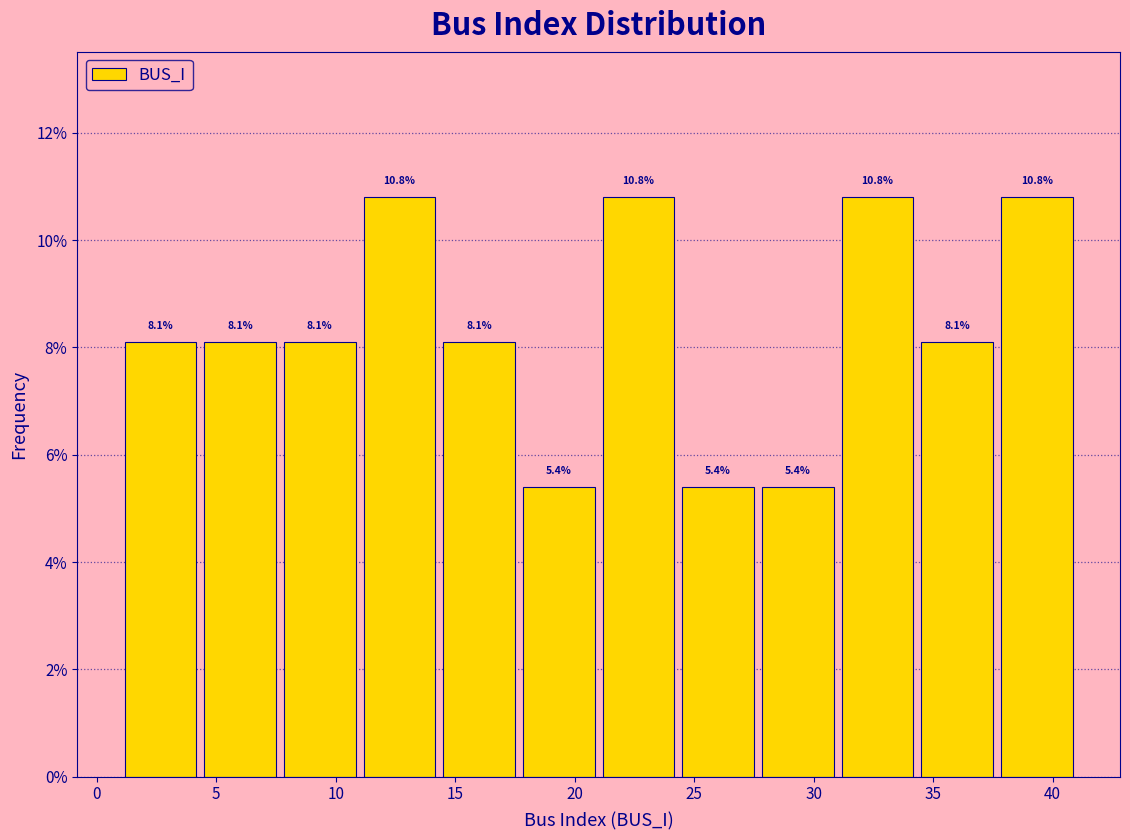

Reading left to right, transcribe this chart: for each bar, give the range it covers on the x-axis and its height. The bar edges are not printed on the chart, so give them approximately, as read against the axis.

1.0 to 4.5: 8.1
4.5 to 7.5: 8.1
7.5 to 11.0: 8.1
11.0 to 14.5: 10.8
14.5 to 17.5: 8.1
17.5 to 21.0: 5.4
21.0 to 24.5: 10.8
24.5 to 27.5: 5.4
27.5 to 31.0: 5.4
31.0 to 34.5: 10.8
34.5 to 37.5: 8.1
37.5 to 41.0: 10.8